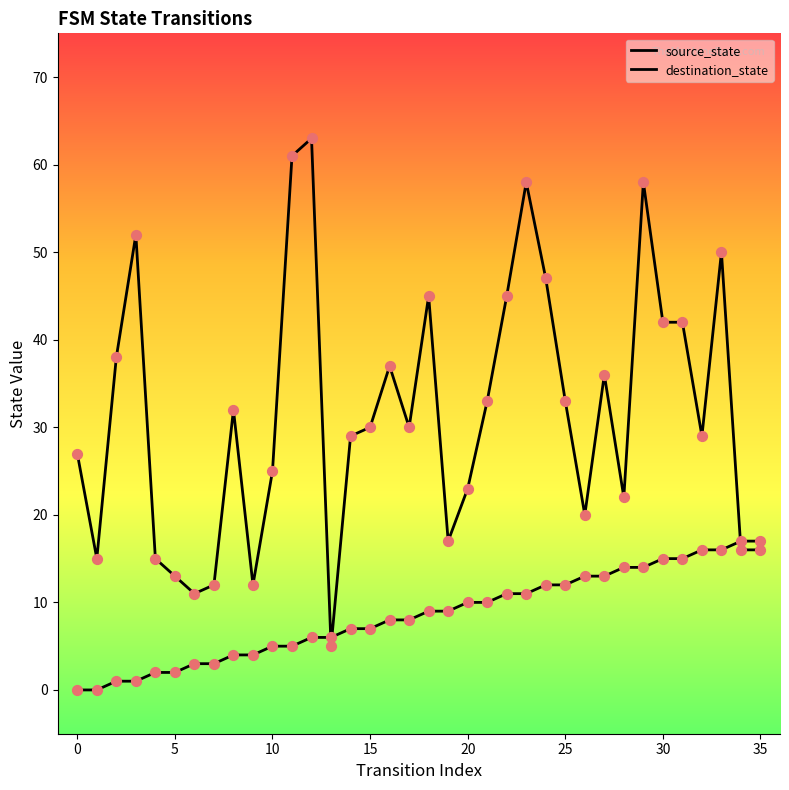

Is the value of source_state at 26 greater than the value of destination_state at 30?

Yes